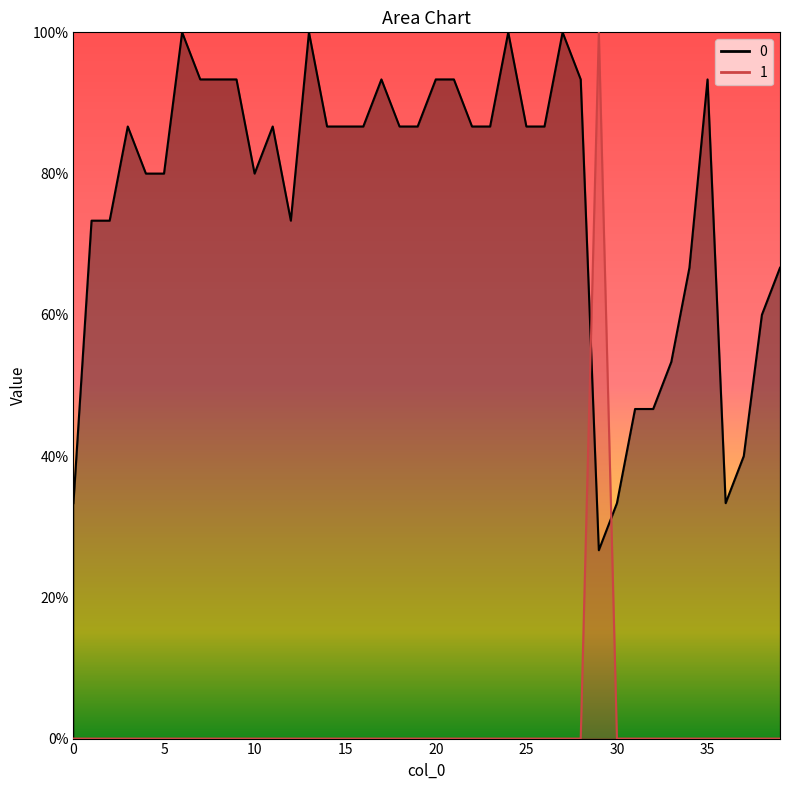

Which series has the largest range (max minus min)?

1